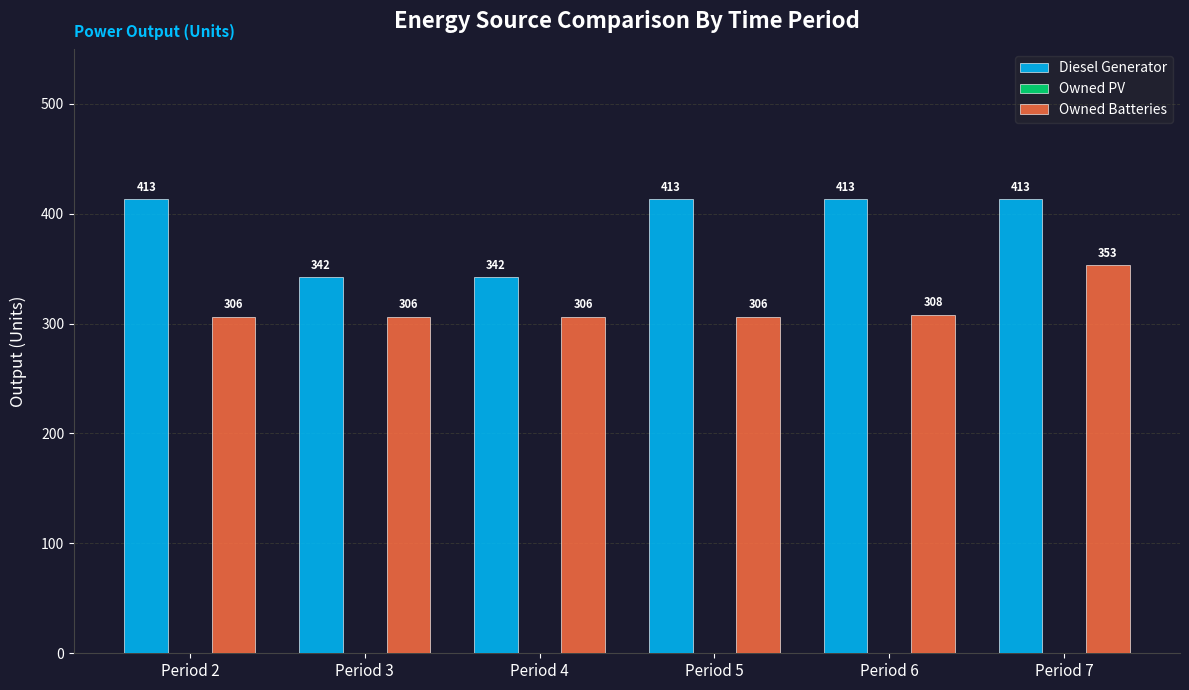

Which series has the largest total across all categories?

Diesel Generator